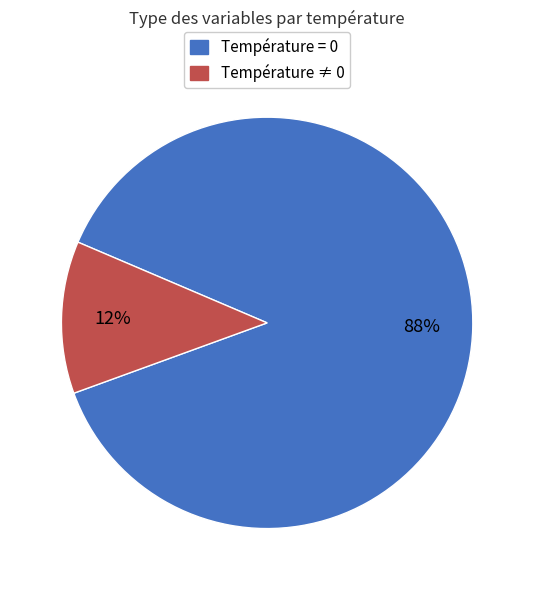

To the nearest percent, what is the average slice percentage?

50%